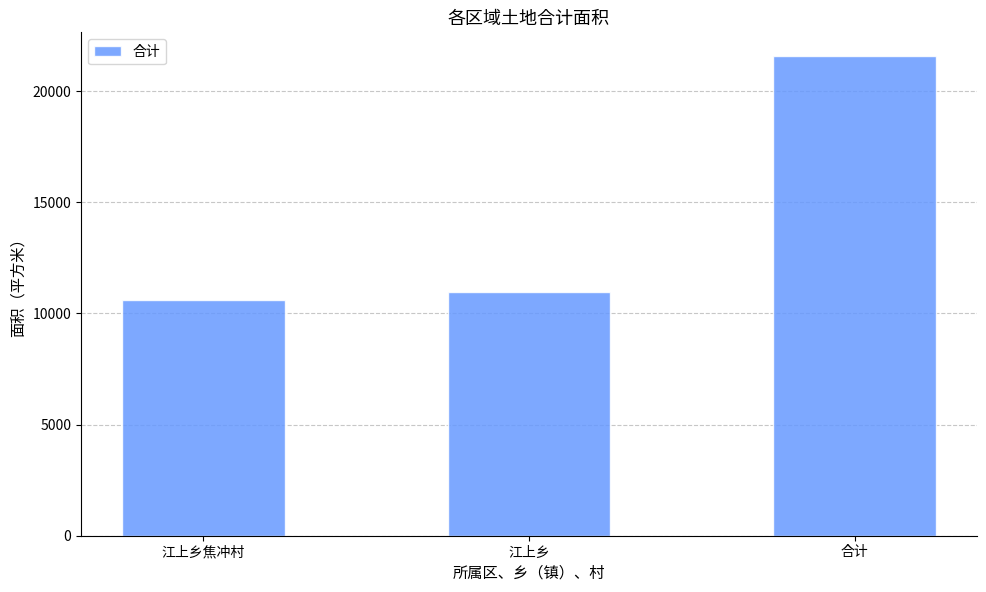

How many data points does each series have?

3